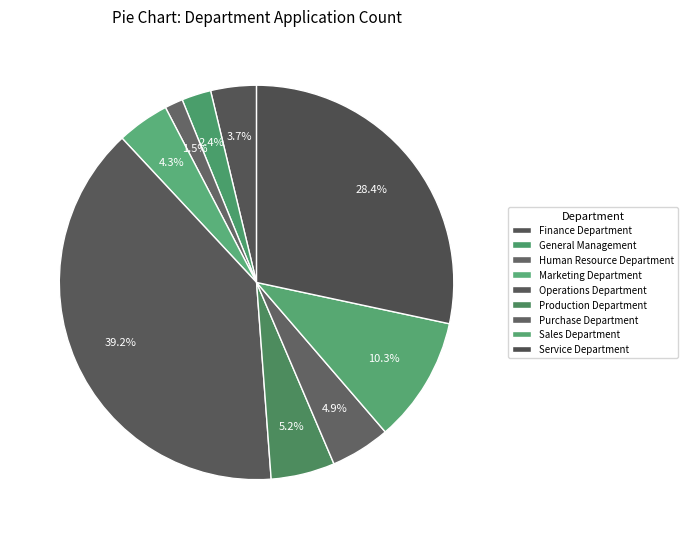

How many segments does this pie chart have?

9